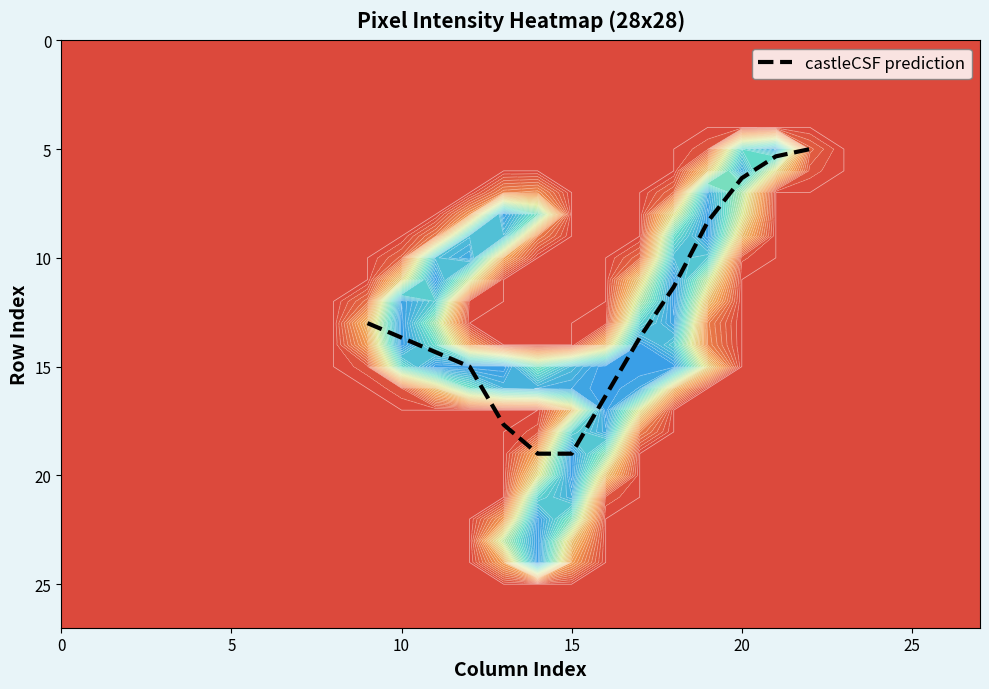

The value of castleCSF prediction at 10 is 13.7. True or false?

True